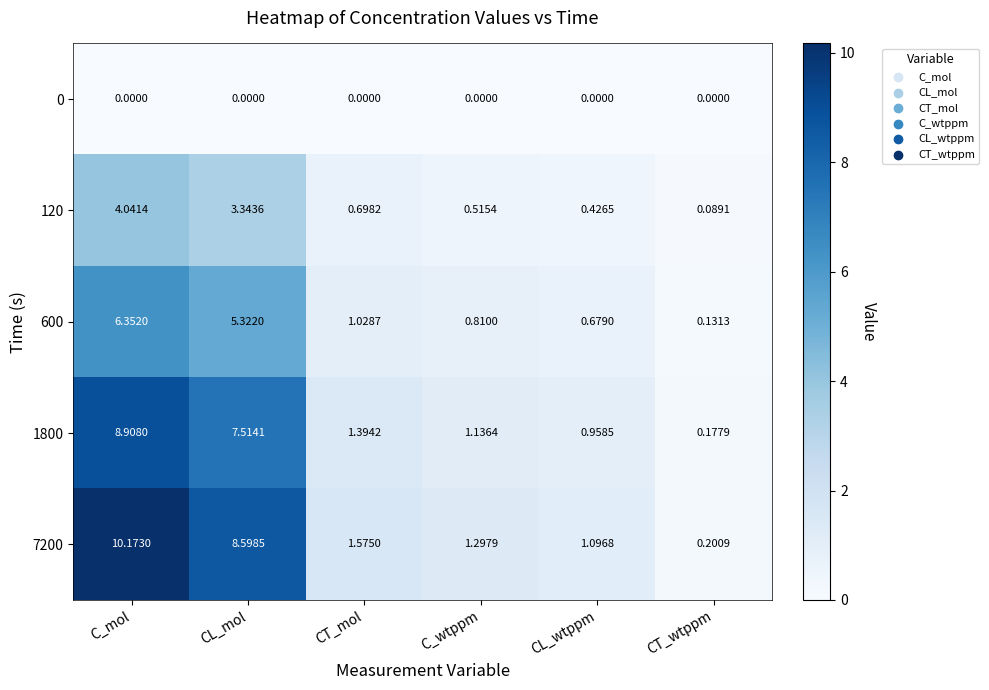

What is the total value across all series at CL_mol?

24.8